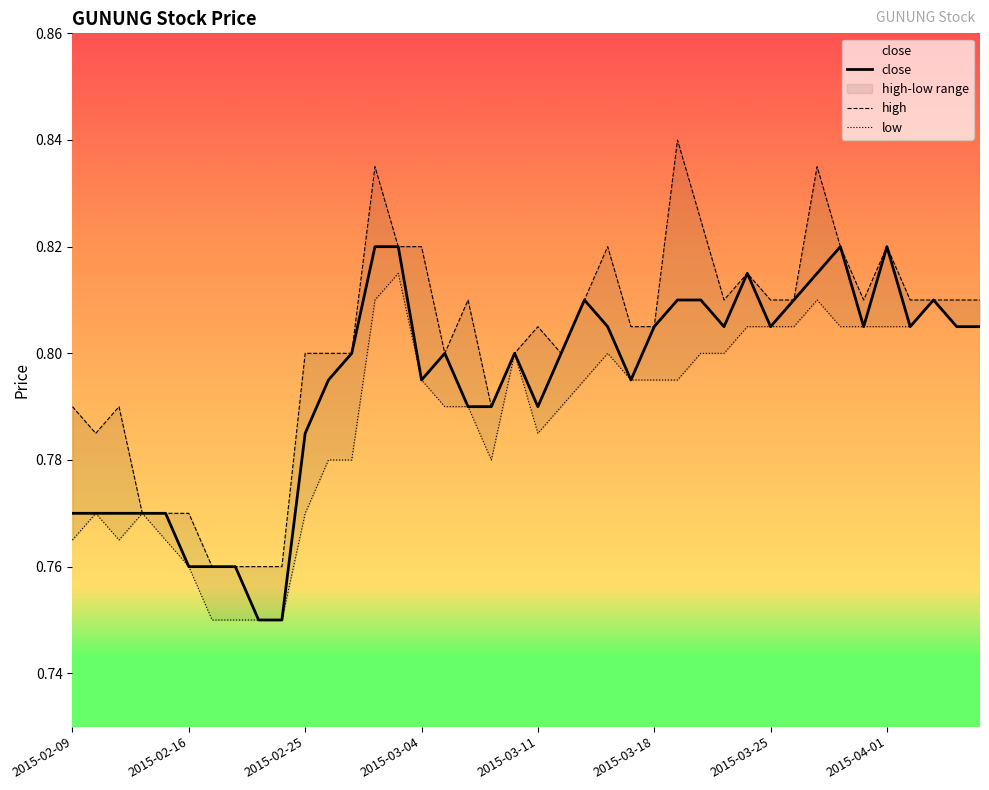

True or false: close and low intersect in this chart.

False